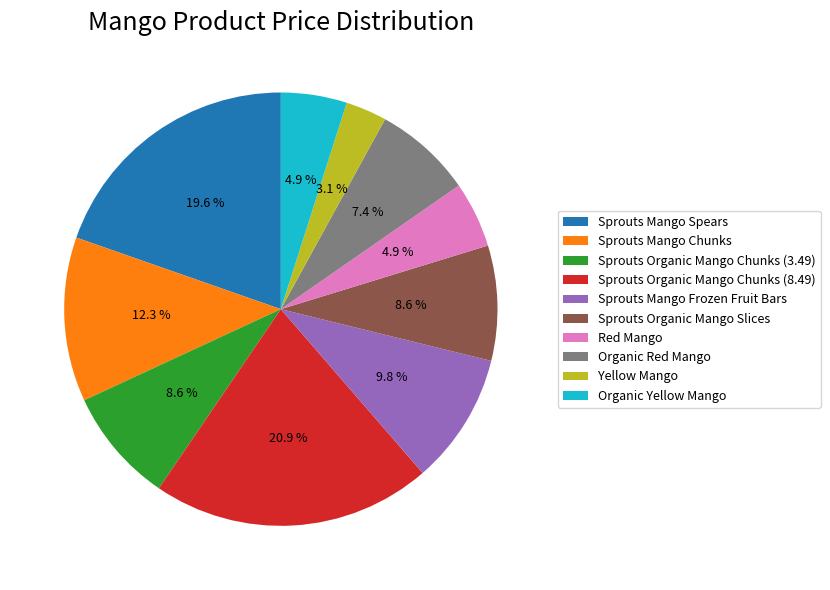

The Sprouts Organic Mango Slices slice represents 15% of the pie. True or false?

False